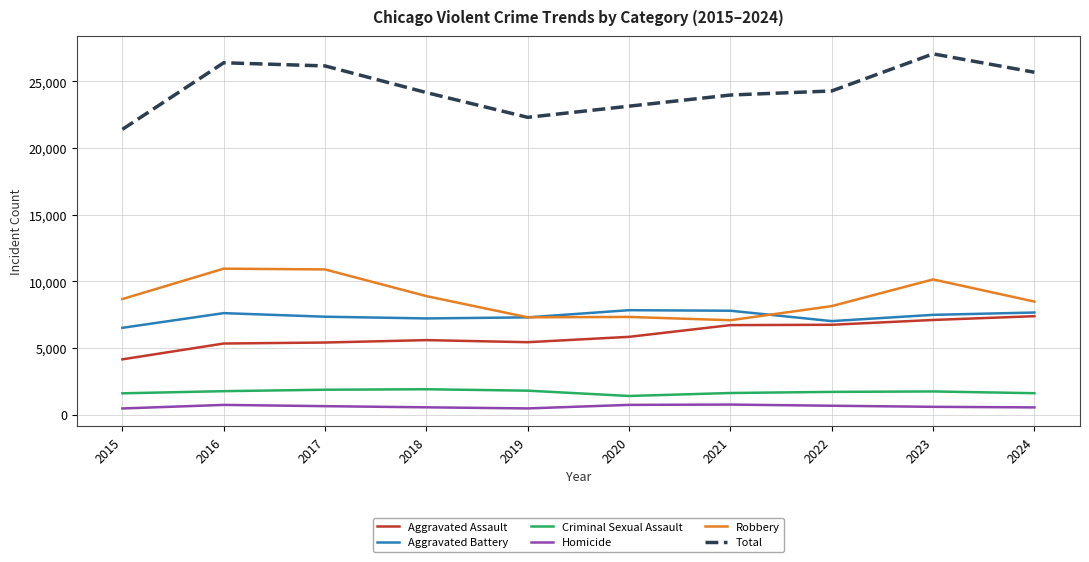

Which series has the largest total across all categories?

Total